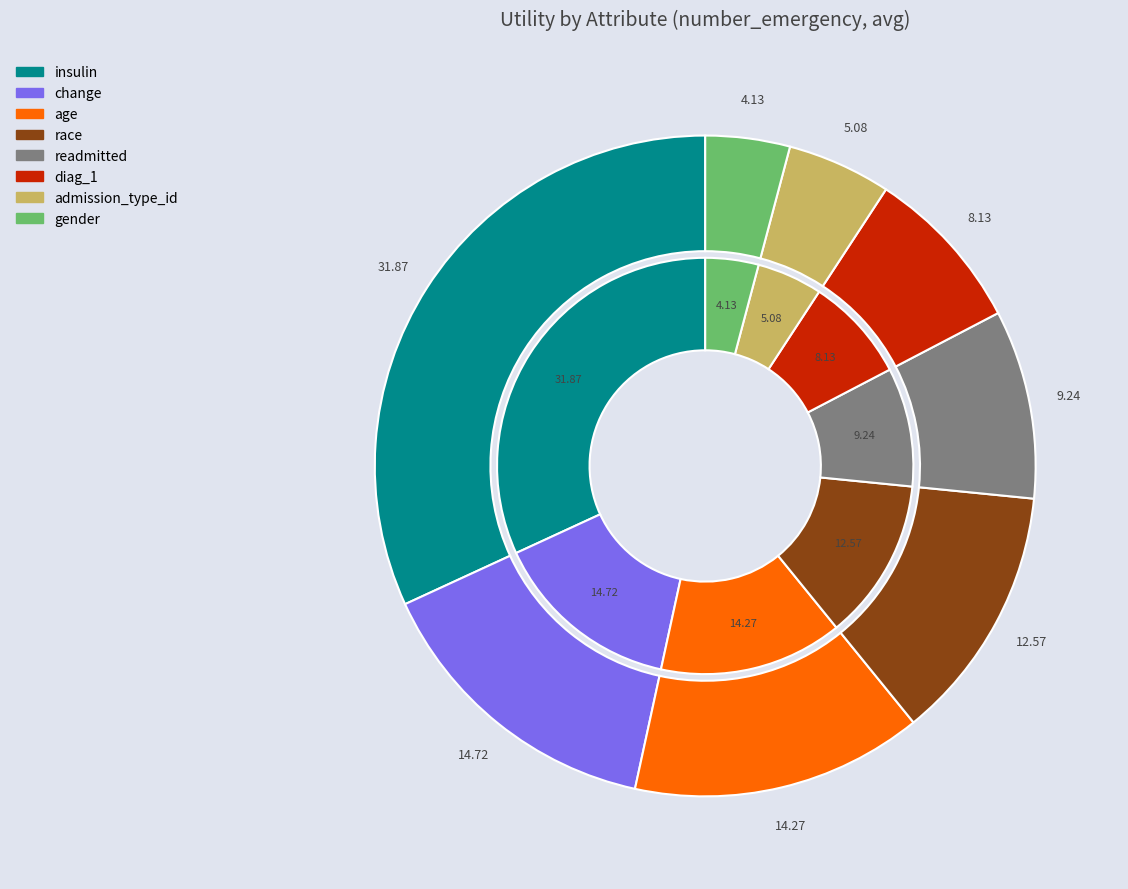

Is the sum of race and admission_type_id greater than half?

No